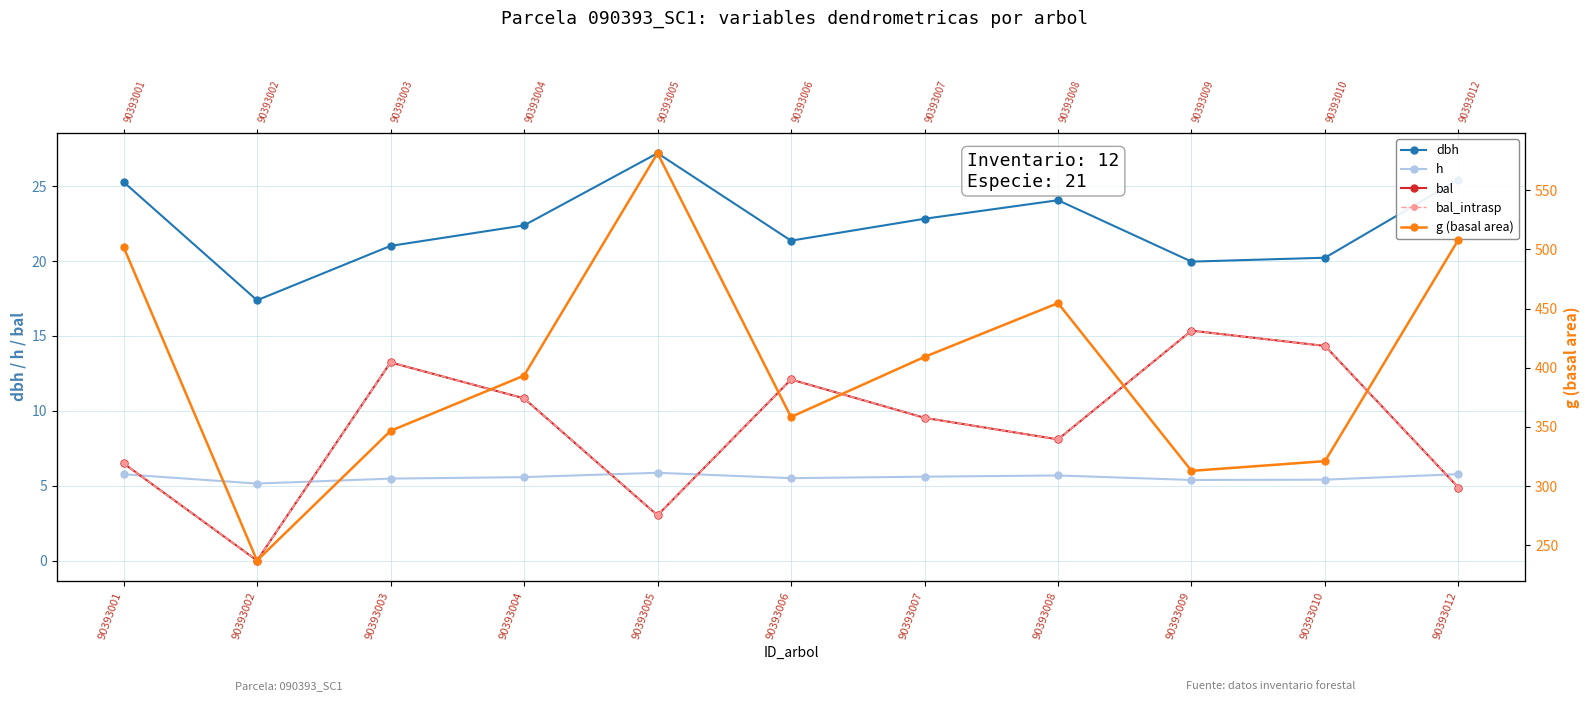

Reading left to right, transcribe all the data shown in this chart.

dbh: 90393001=25.3	90393002=17.4	90393003=21.0	90393004=22.4	90393005=27.2	90393006=21.4	90393007=22.8	90393008=24.1	90393009=20.0	90393010=20.2	90393012=25.4
h: 90393001=5.8	90393002=5.1	90393003=5.5	90393004=5.6	90393005=5.9	90393006=5.5	90393007=5.6	90393008=5.7	90393009=5.4	90393010=5.4	90393012=5.8
bal: 90393001=6.5	90393002=0.0	90393003=13.2	90393004=10.8	90393005=3.0	90393006=12.1	90393007=9.5	90393008=8.1	90393009=15.3	90393010=14.3	90393012=4.9
bal_intrasp: 90393001=6.5	90393002=0.0	90393003=13.2	90393004=10.8	90393005=3.0	90393006=12.1	90393007=9.5	90393008=8.1	90393009=15.3	90393010=14.3	90393012=4.9
g (basal area): 90393001=502.1	90393002=237.1	90393003=346.6	90393004=393.3	90393005=581.2	90393006=358.4	90393007=409.1	90393008=454.6	90393009=312.9	90393010=321.1	90393012=508.2